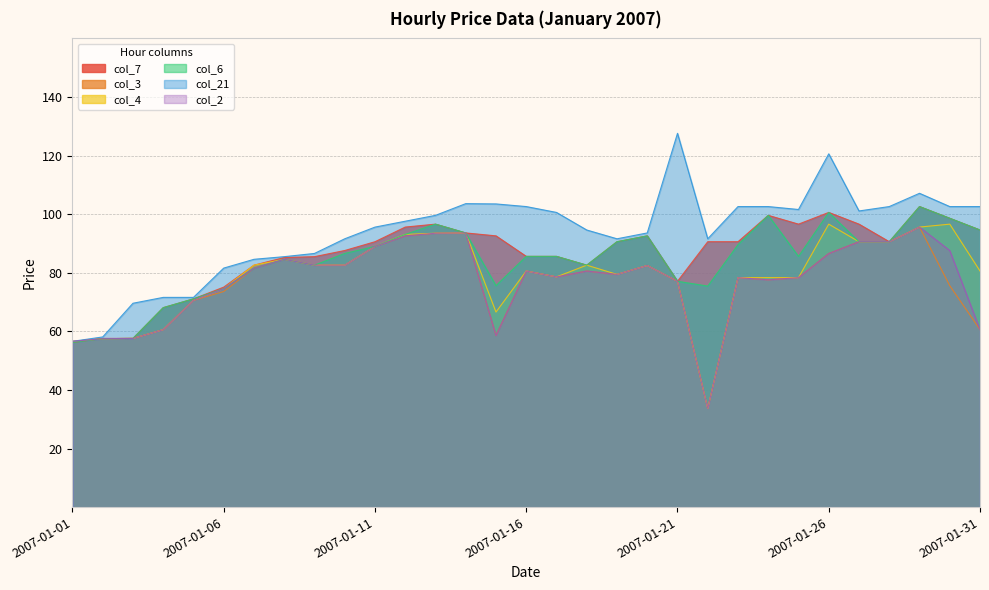

What is the approximate value of col_3 at 2007-01-01?

56.6